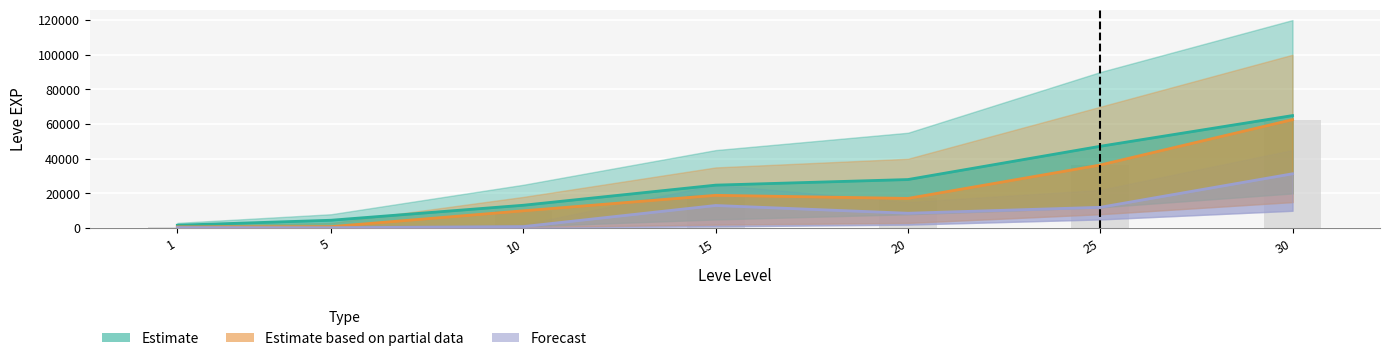

What is the sum of all Estimate based on partial data values?

146500